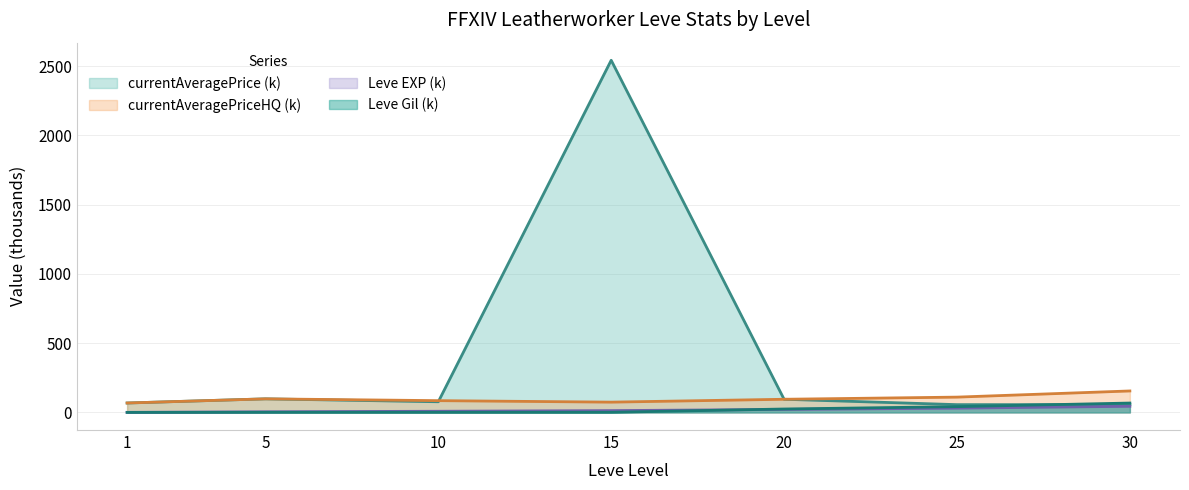

True or false: Leve Gil and currentAveragePrice intersect in this chart.

True